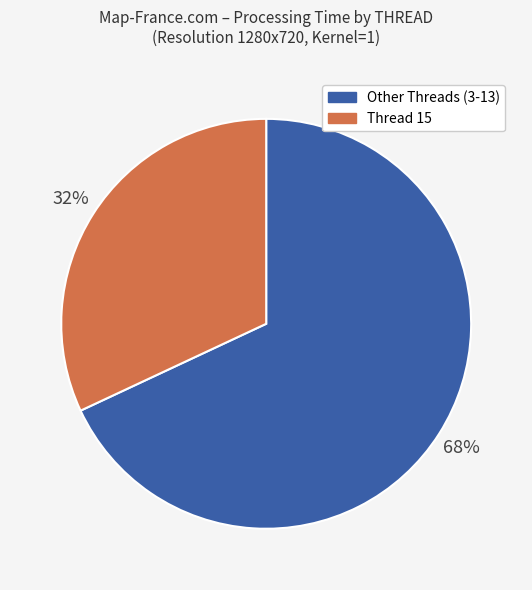

What is the ratio of the value at Other Threads (3-13) to the value at Thread 15?

2.1